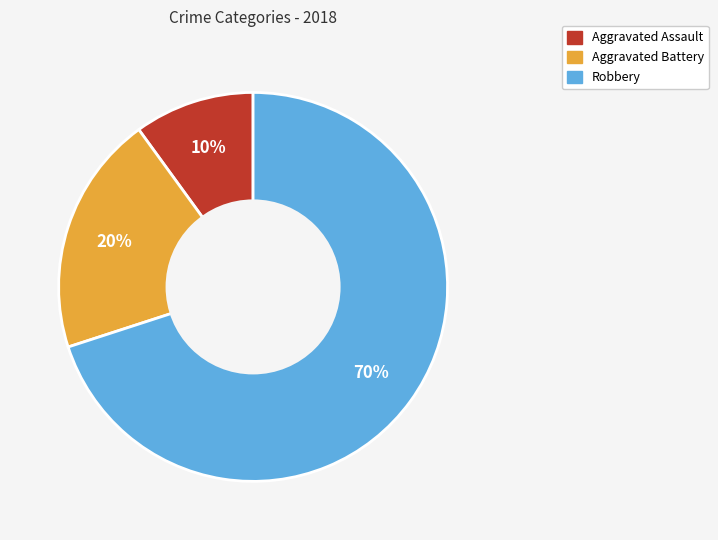

Do Robbery and Aggravated Battery together represent more than half of the pie?

Yes